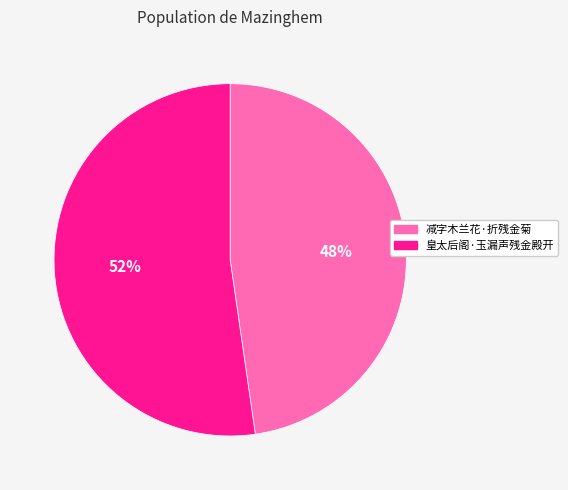

To the nearest percent, what is the average slice percentage?

50%